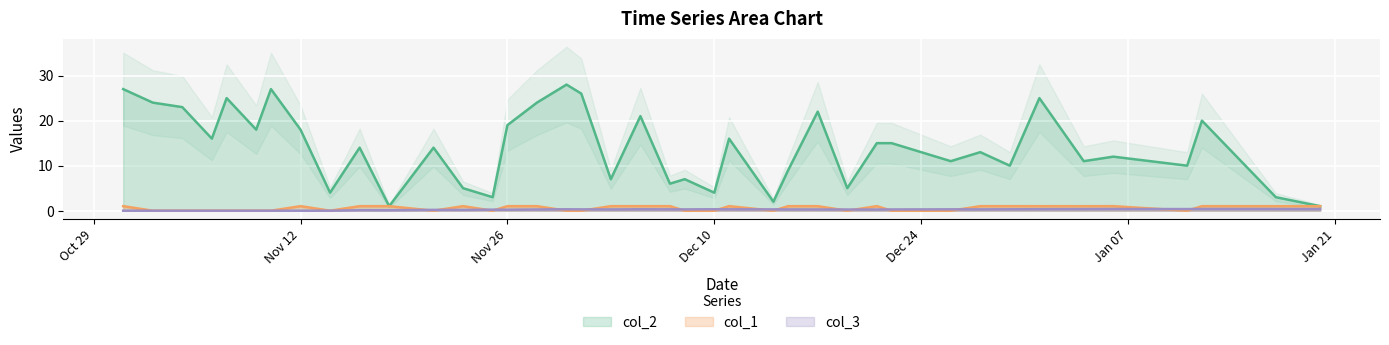

What is the maximum value for col_2?

28.0